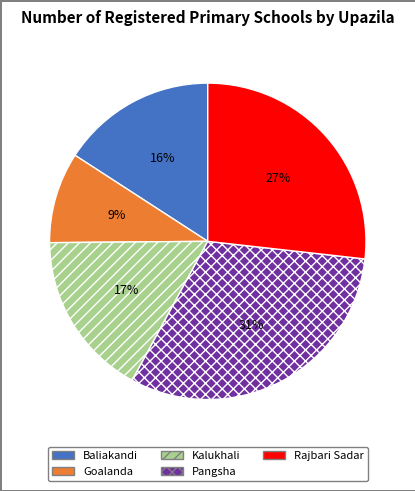

Is it true that Pangsha is 45% of the pie?

False